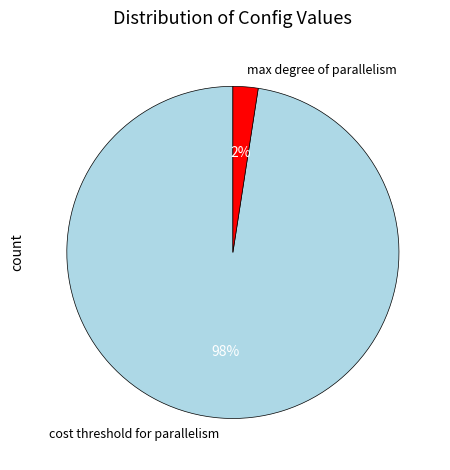

How many segments does this pie chart have?

2